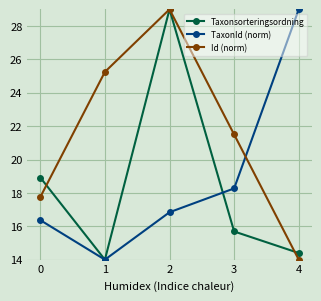

How many interior local valleys does the Taxonsorteringsordning series have?

1